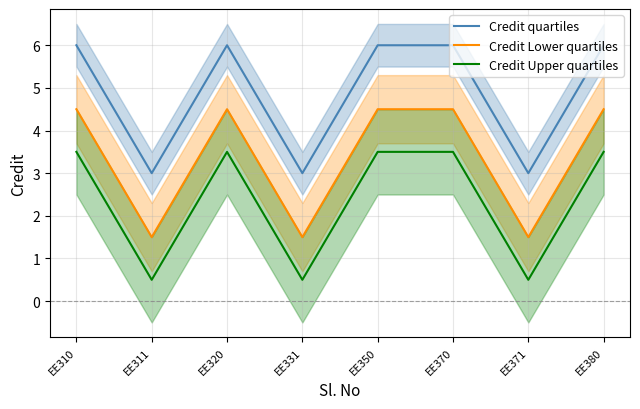

Reading right to left, transcribe all the data shown in this chart.

Credit quartiles: 6.0	3.0	6.0	6.0	3.0	6.0	3.0	6.0
Credit Lower quartiles: 4.5	1.5	4.5	4.5	1.5	4.5	1.5	4.5
Credit Upper quartiles: 3.5	0.5	3.5	3.5	0.5	3.5	0.5	3.5